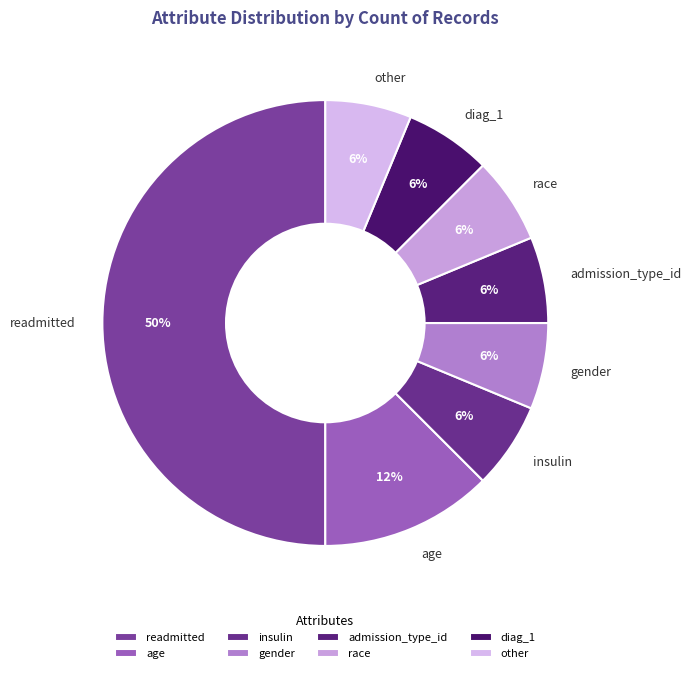

Combined, do race and diag_1 account for over 50%?

No